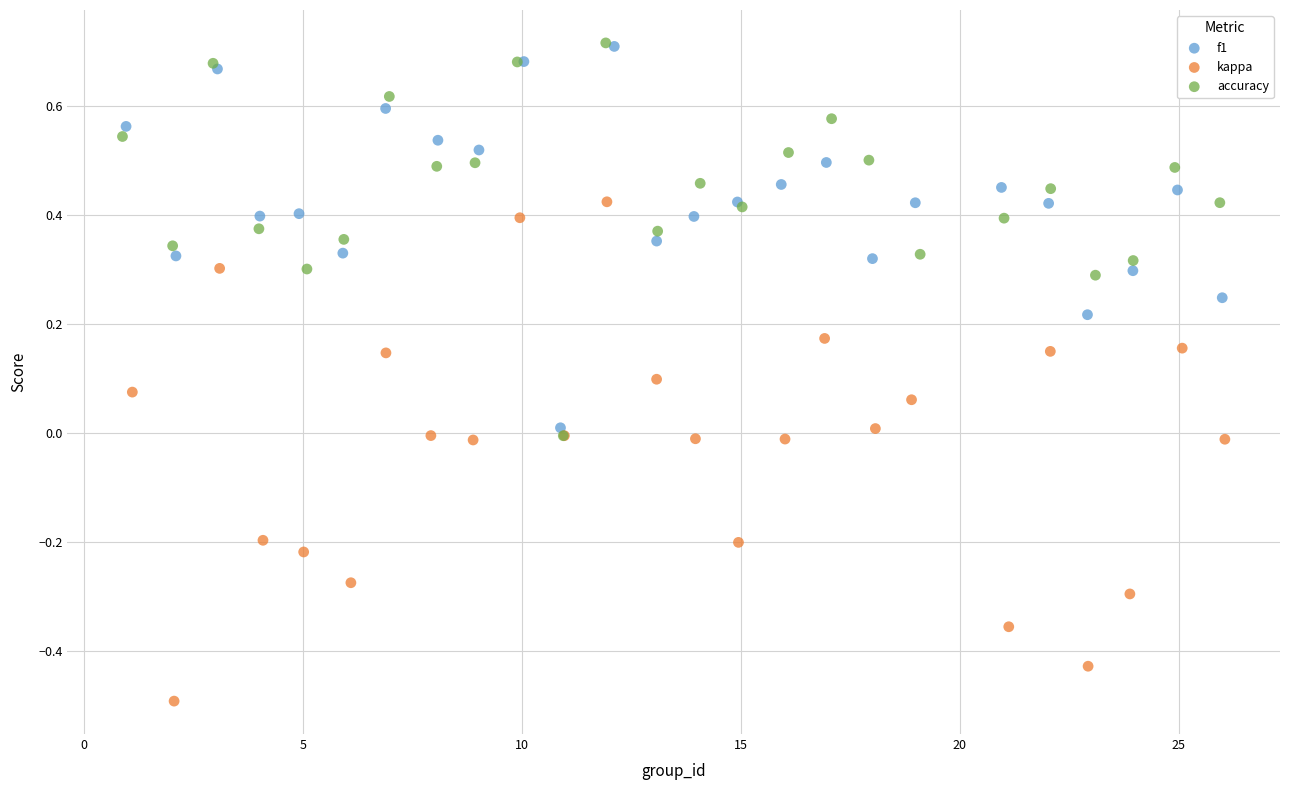

Which series reaches the minimum Y coordinate?

kappa